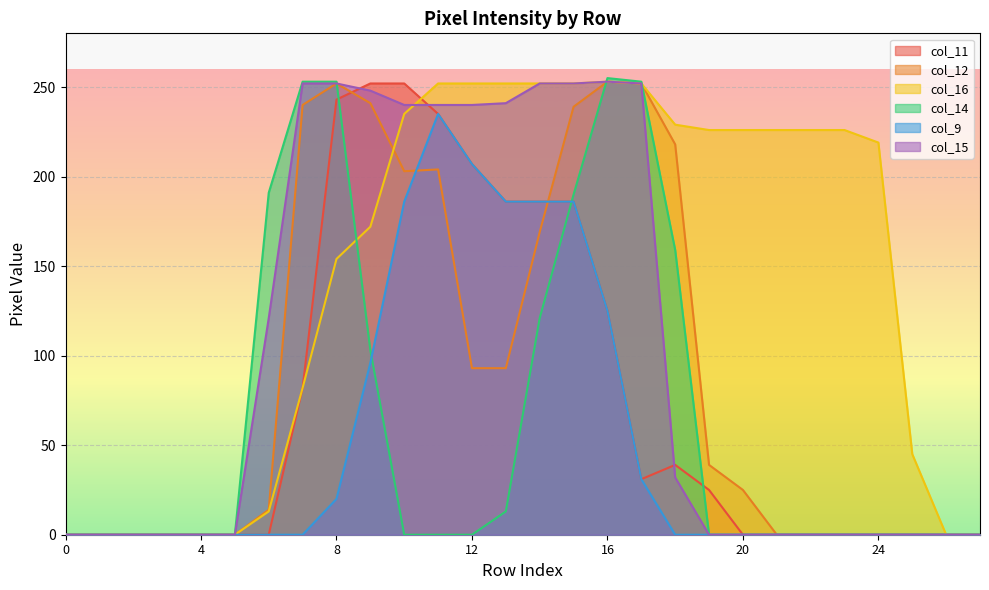

True or false: col_12 has a value of 174 at 8.

False